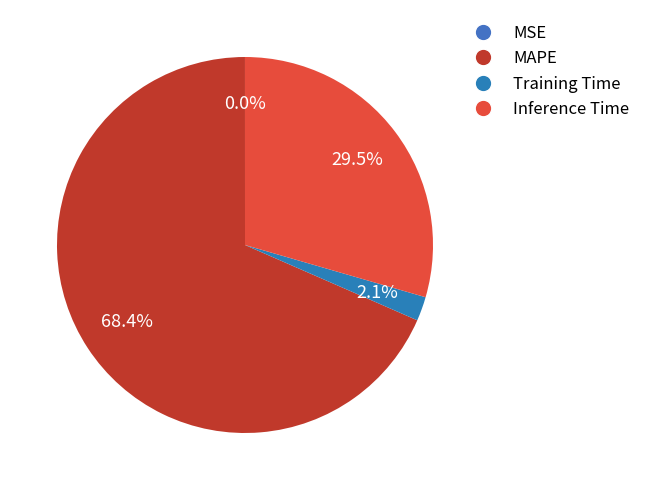

To the nearest percent, what percentage of the pie is Training Time?

2%